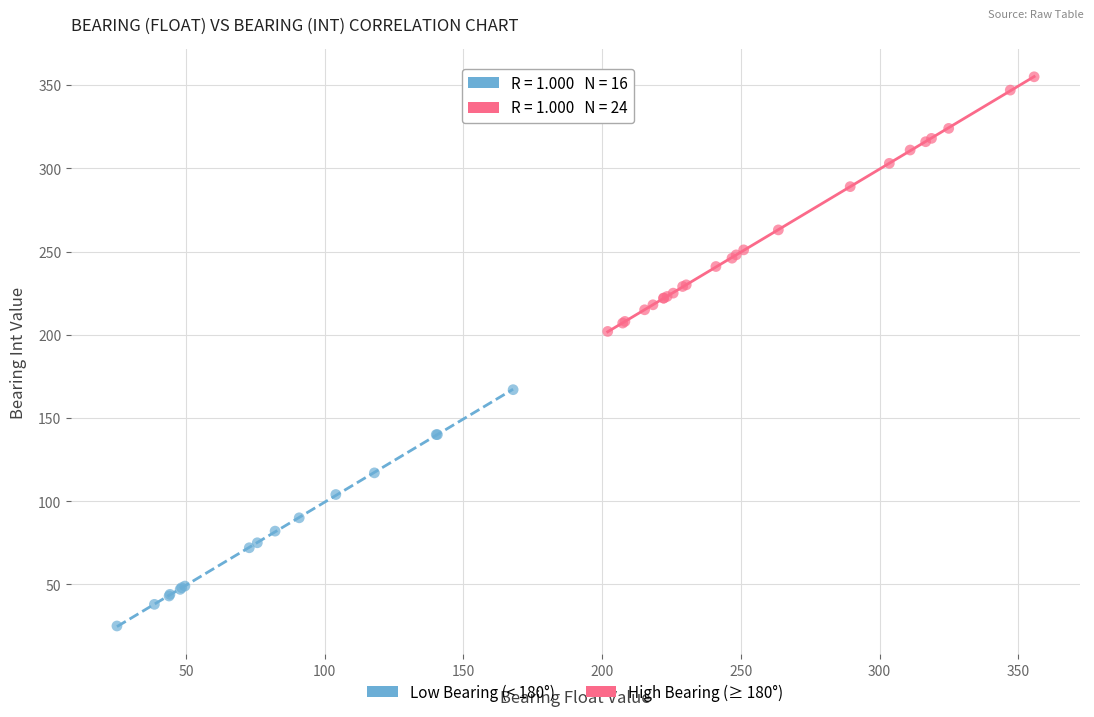

Which series reaches the maximum Y coordinate?

High Bearing (≥ 180°)